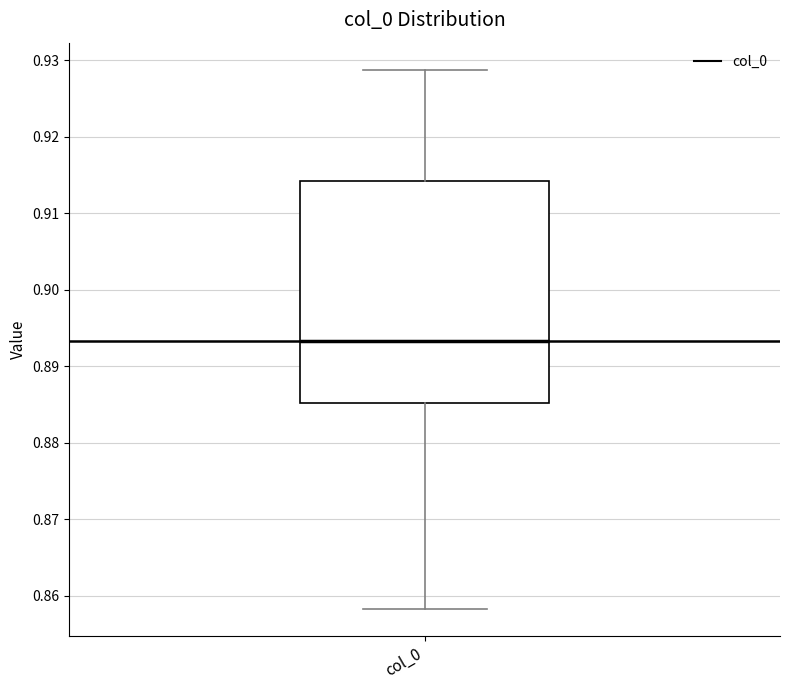

Read this box plot against the y-axis: the position of the median line, the range covered by the box, and the ends of both whiskers. The values are not printed on the chart, so give them approximately, as read against the axis.

median 0.893, box 0.885 to 0.914, whiskers 0.858 to 0.929